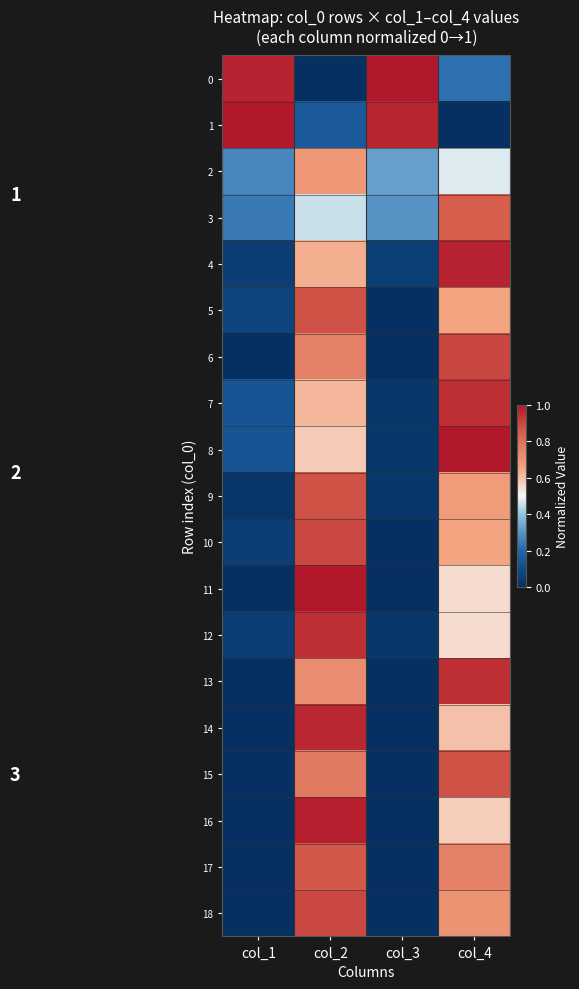

How many series are shown in this chart?

19